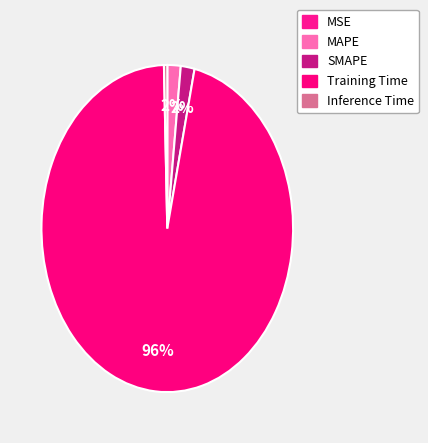

How many slices are in this pie chart?

5